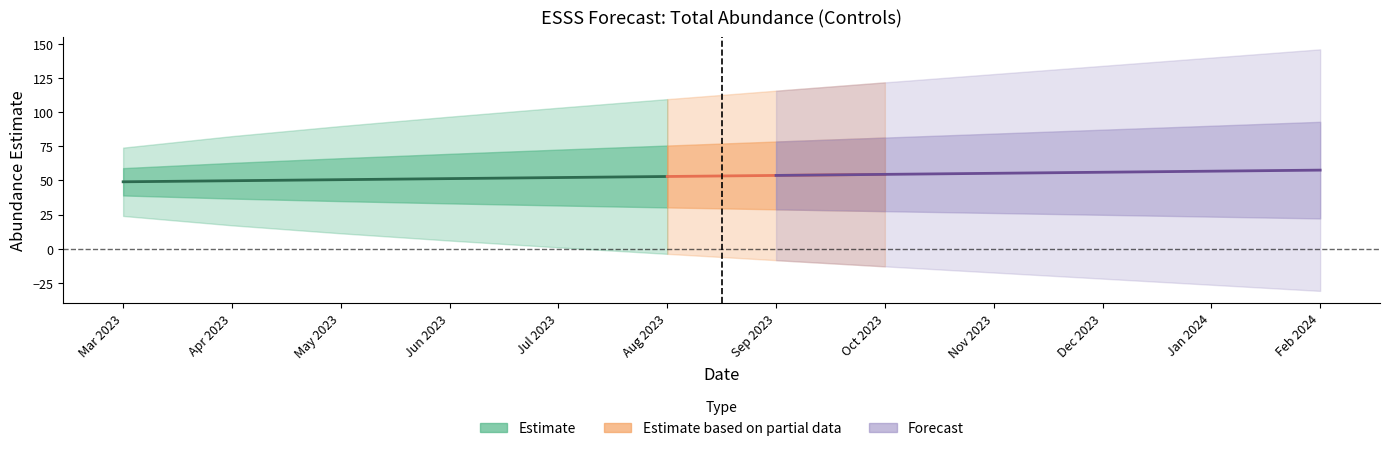

What is the smallest value displayed?

49.0